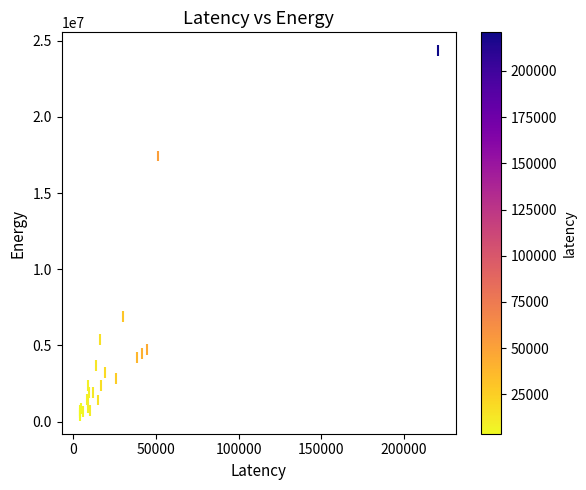

What Y value in the scatter plot is closest to 12374877?

17435564.2